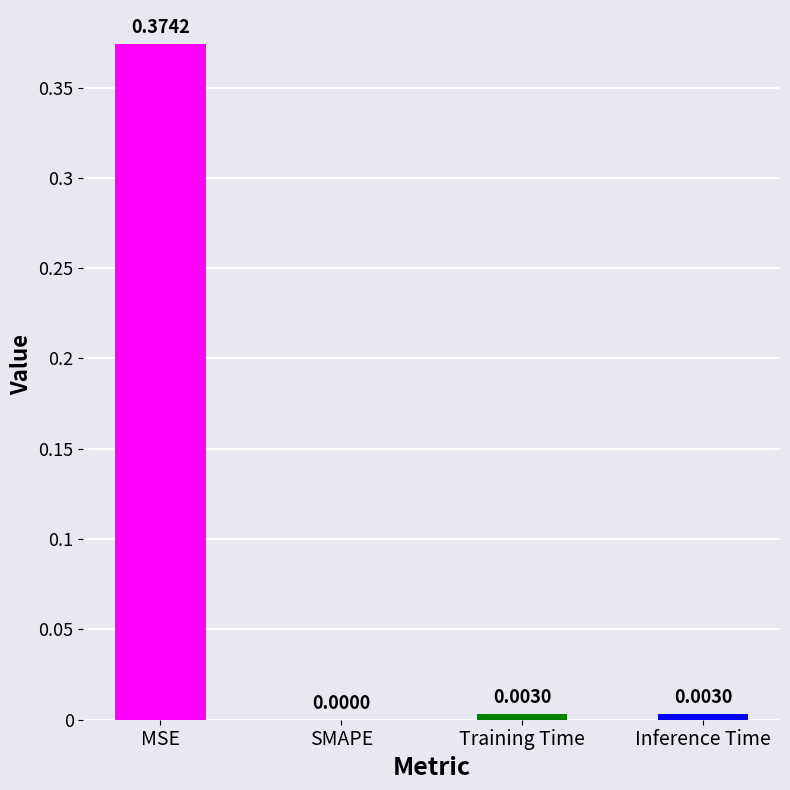

Where is the data nearest to the value 0?

SMAPE